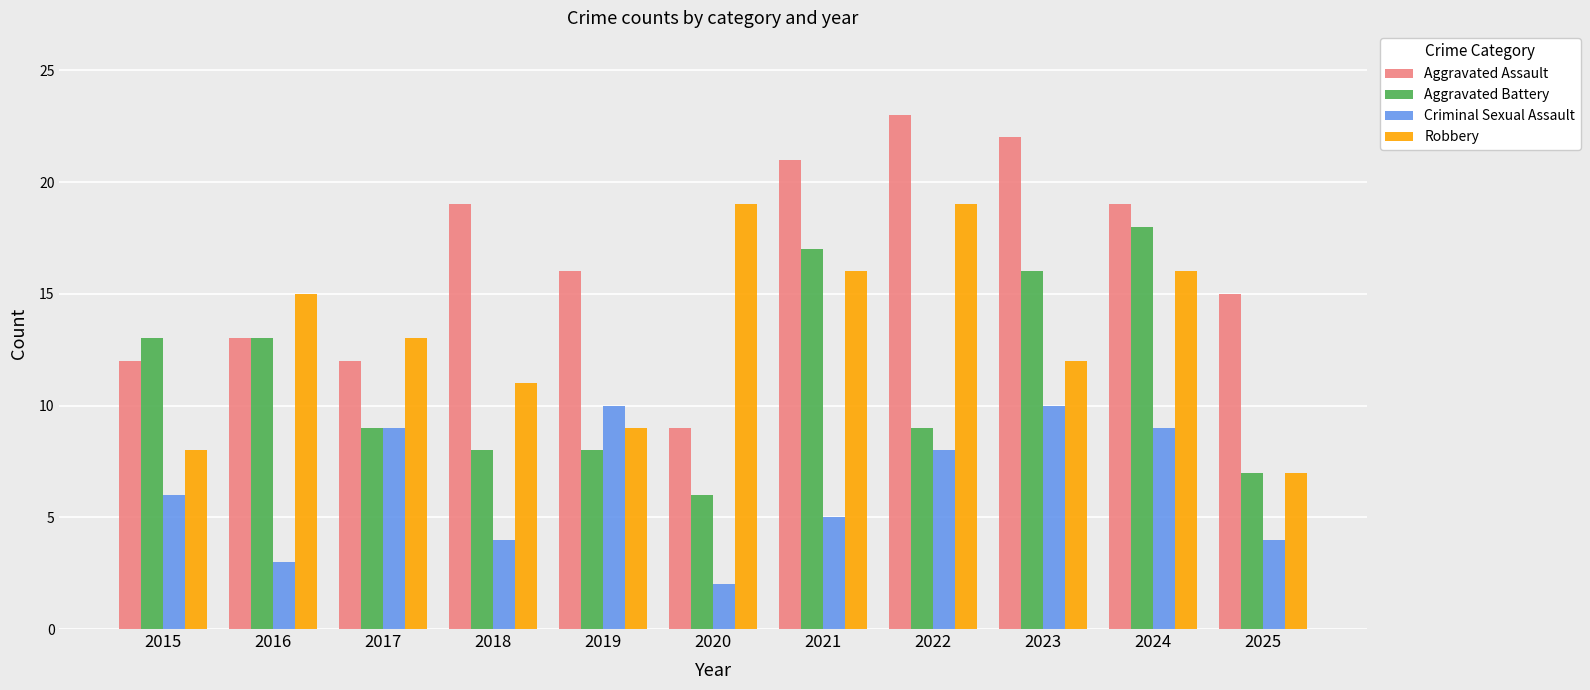

Is it true that Robbery equals 23 at 2024?

False